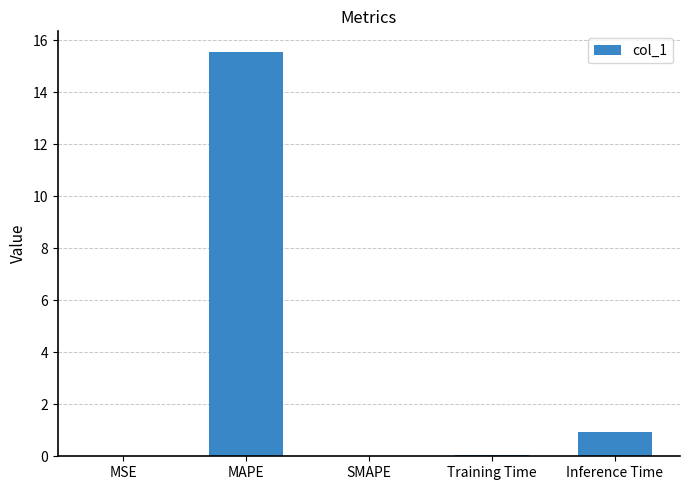

What is the sum of all values?

16.6